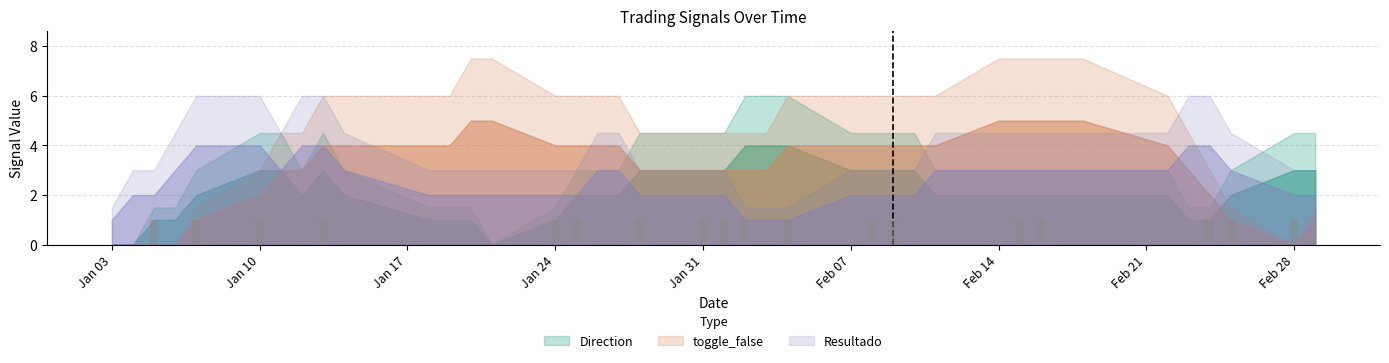

What is the sum of all values?

18